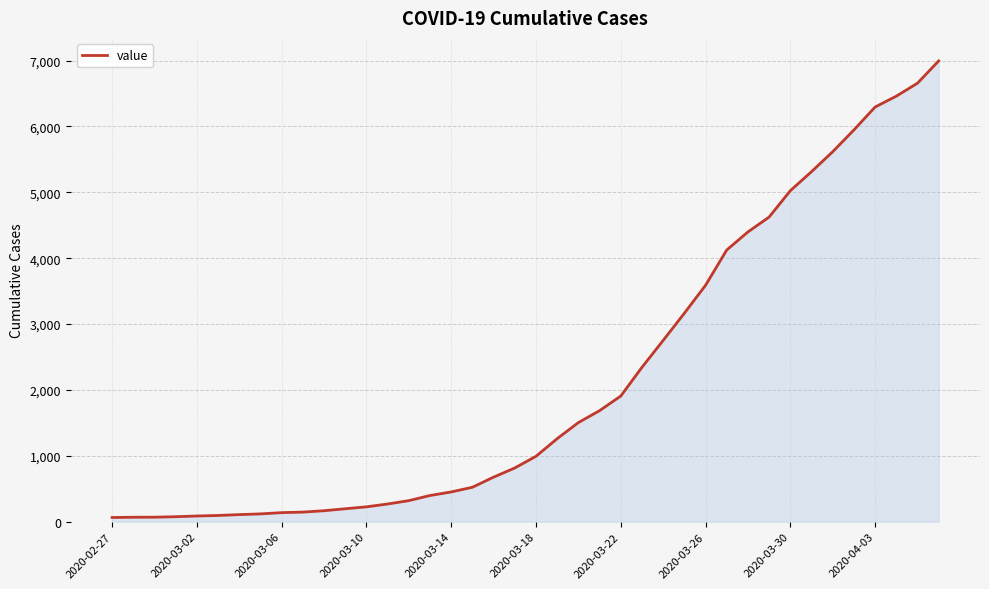

Does the chart display data point markers on the line(s)?

No